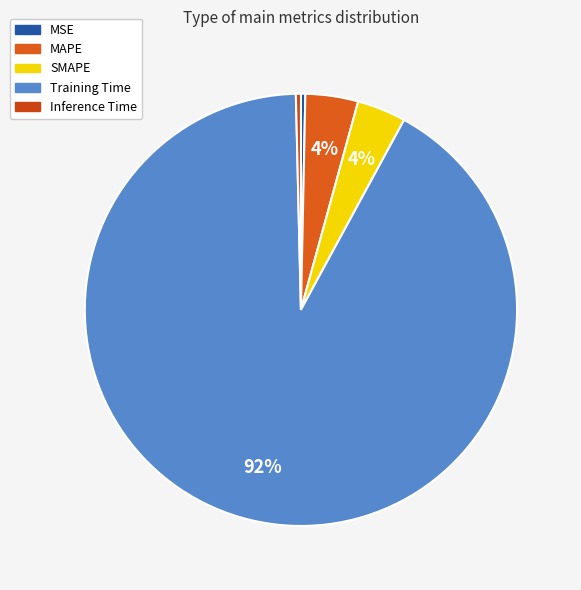

What percentage do Training Time and Inference Time together represent?

92.1%